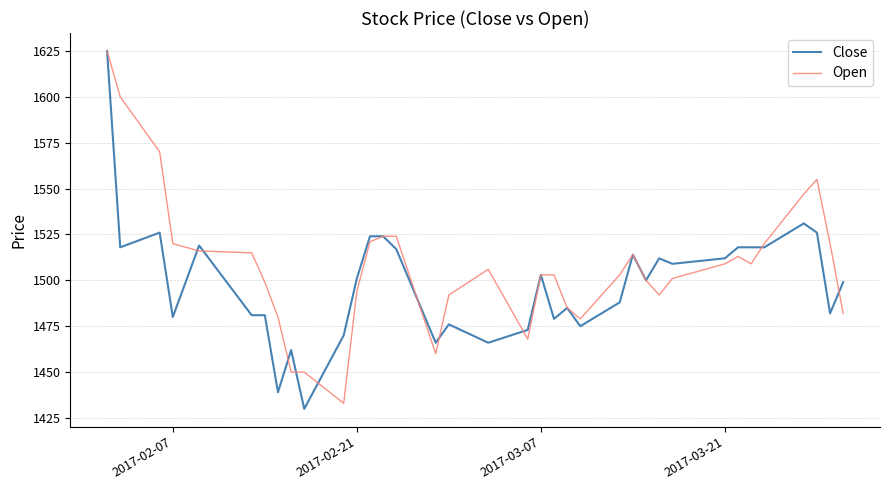

List the series in order of their overall mean, highest first.

Open, Close